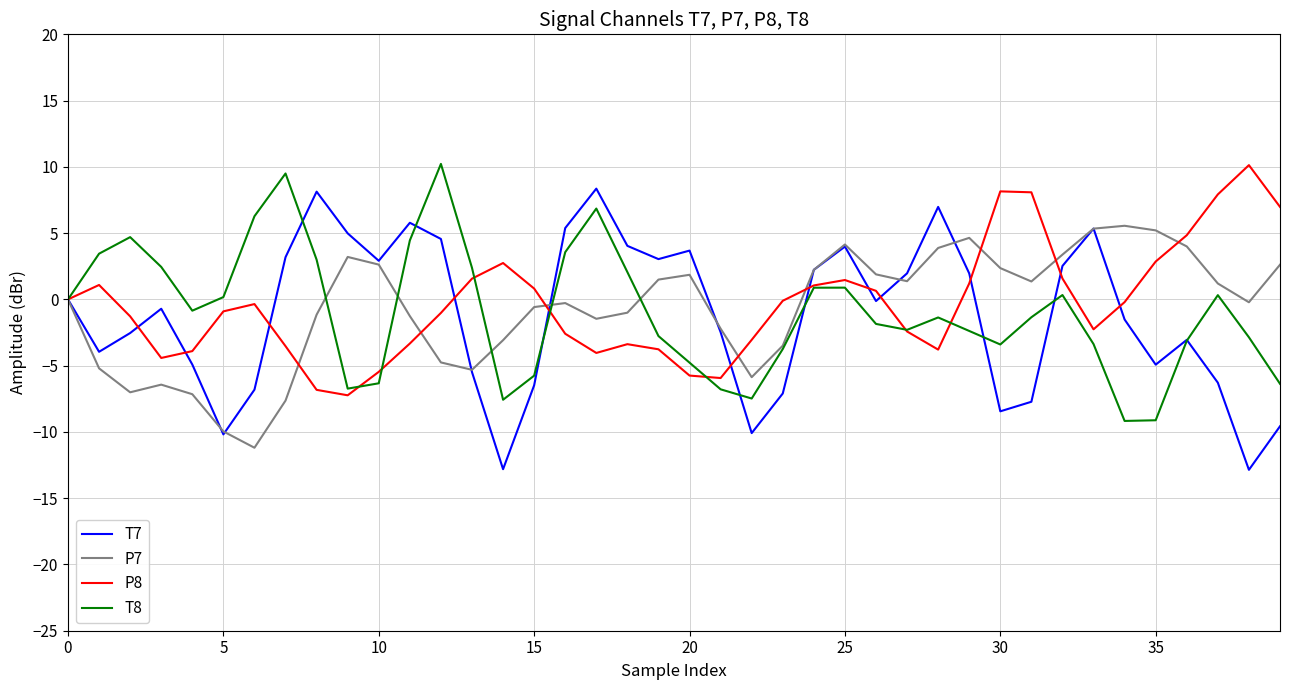

What is the maximum value shown in the chart?

10.2